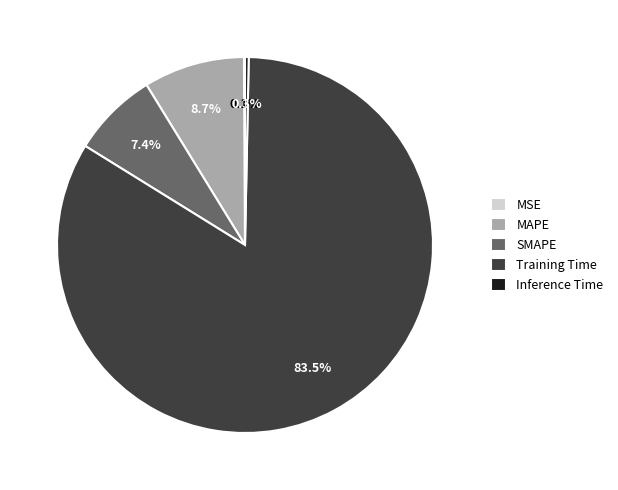

What percentage is the SMAPE slice, to the nearest percent?

7%